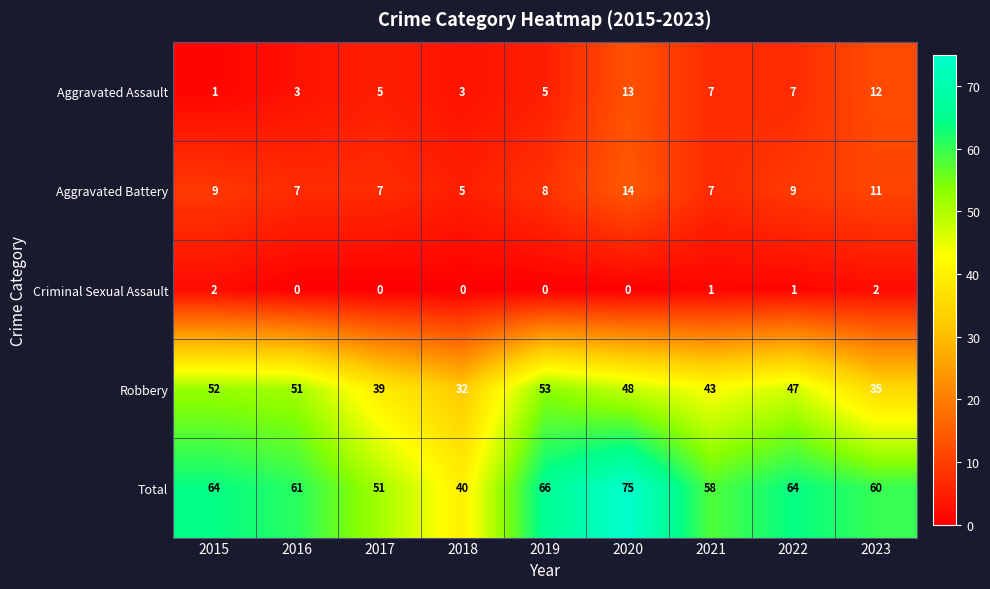

What is the average value of the Total series?

60